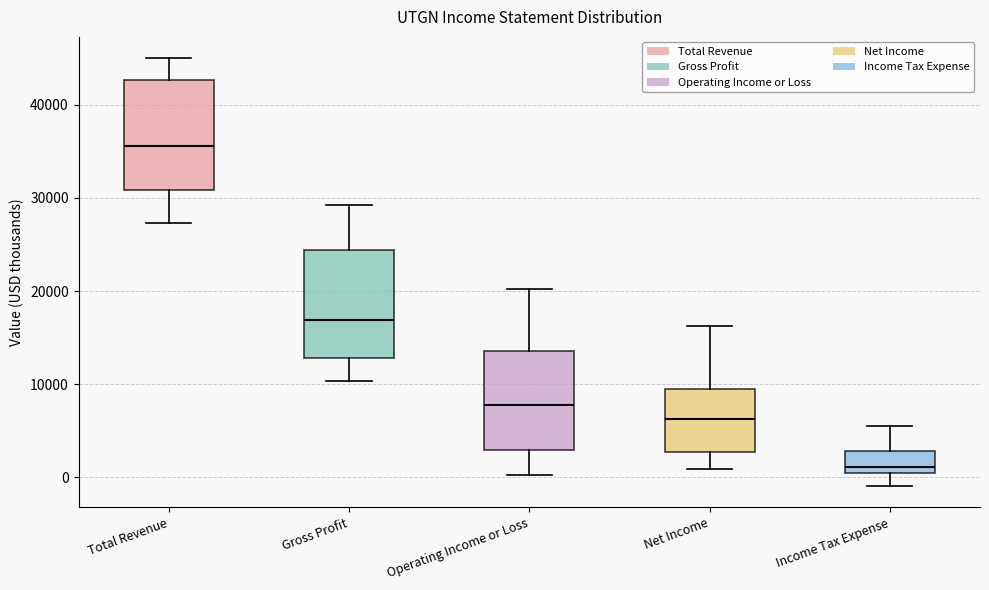

Reading left to right, transcribe this box plot: for each box, give where its median line is, the range the box spans, and where its two whiskers end, as read against the y-axis. The values are not printed on the chart, so give them approximately, as read against the axis.

Total Revenue: median 36000, box 31000 to 43000, whiskers 27000 to 45000
Gross Profit: median 17000, box 13000 to 24000, whiskers 10000 to 29000
Operating Income or Loss: median 8000, box 3000 to 14000, whiskers 0 to 20000
Net Income: median 6000, box 3000 to 10000, whiskers 1000 to 16000
Income Tax Expense: median 1000 (just above the box's lower edge), box 1000 to 3000, whiskers -1000 to 6000